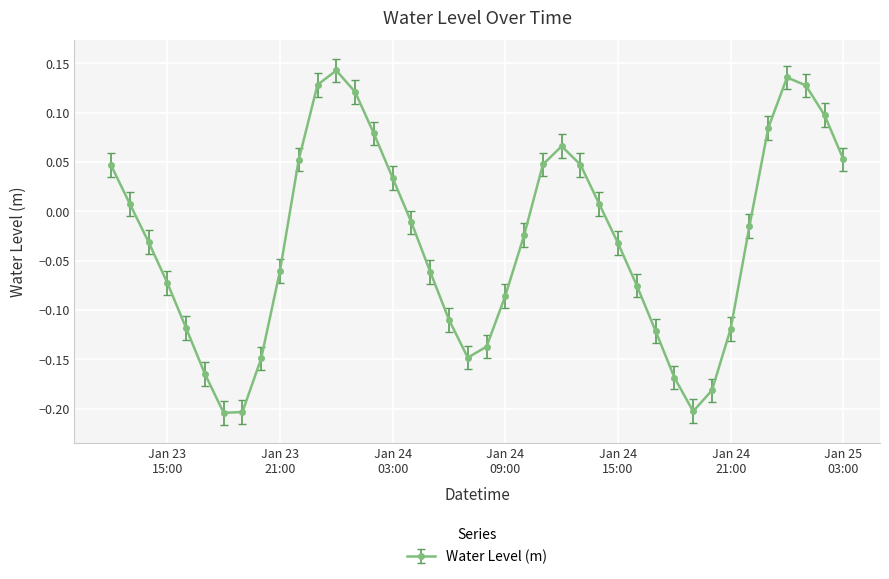

How many values are above zero?

17